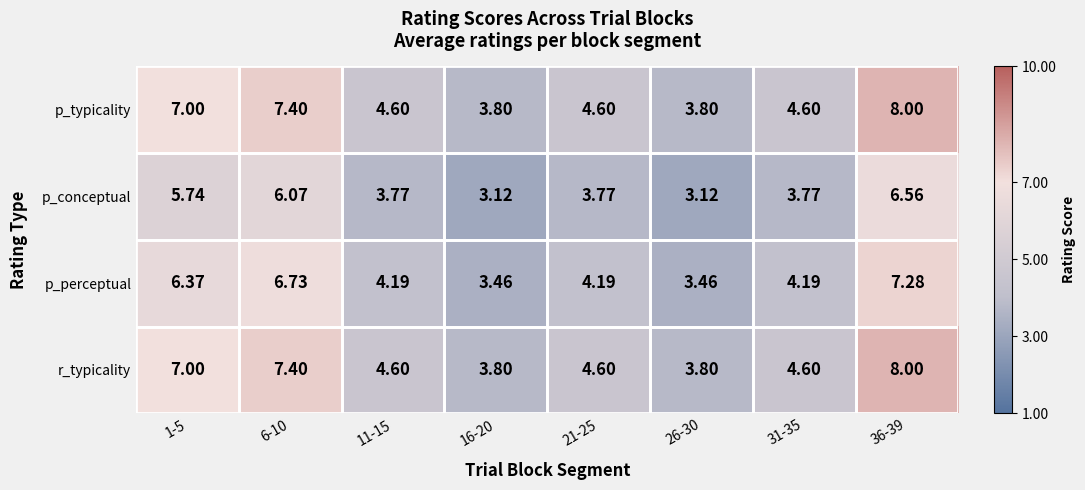

Is the value of r_typicality at 21-25 greater than the value of p_perceptual at 1-5?

No